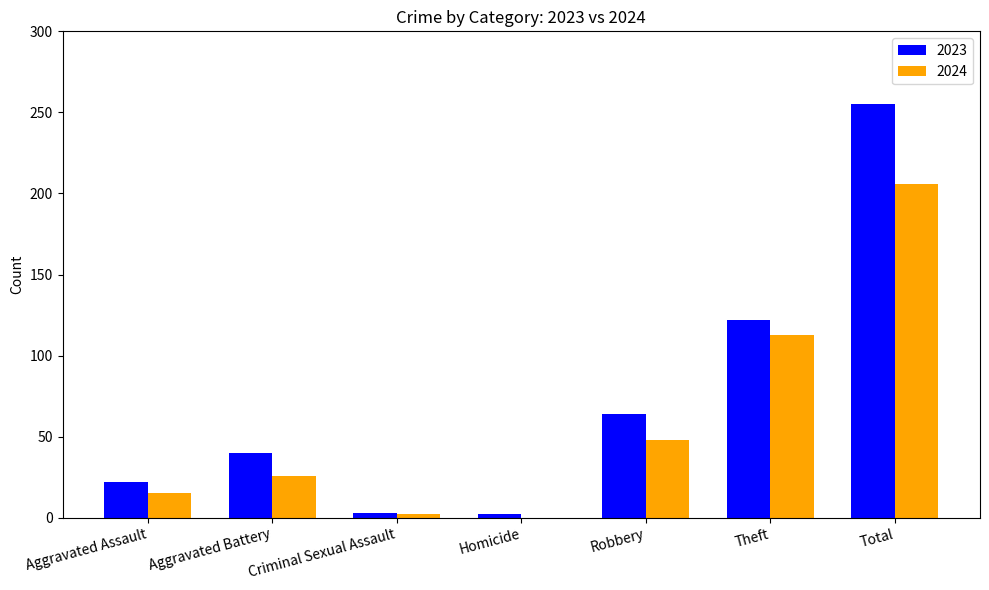

At which label is 2024 closest to 103?

Theft